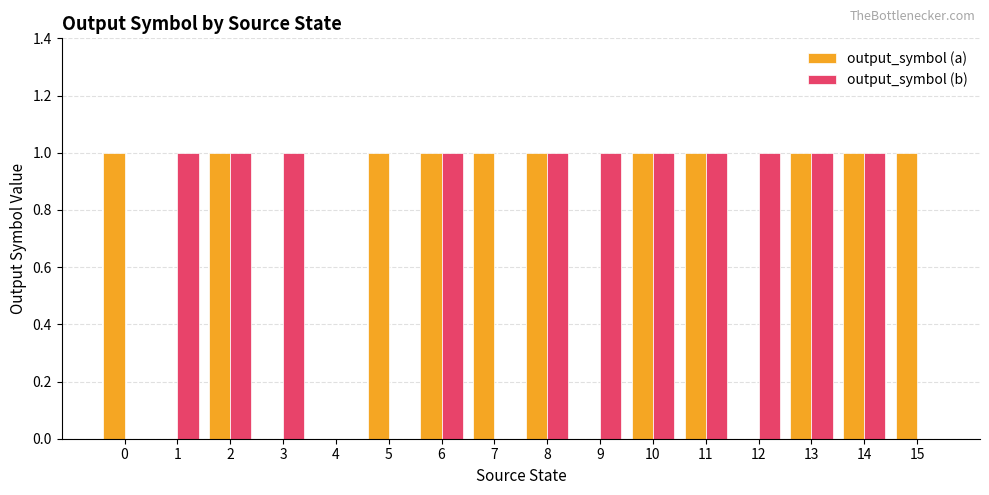

The value of output_symbol (a) at 9 is 0. True or false?

True